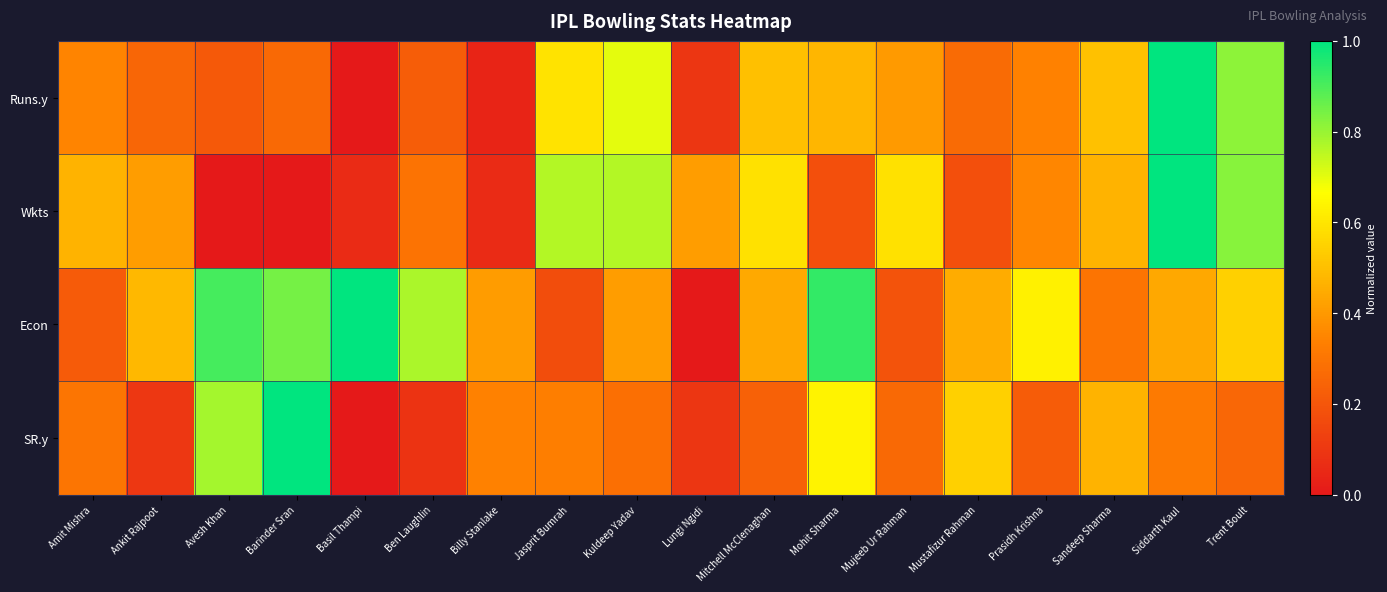

What is the spread (max minus min) of values at Avesh Khan?

0.9